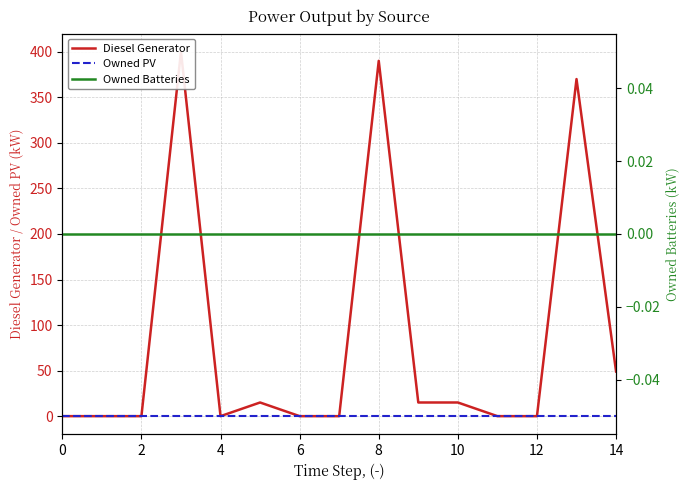

Reading left to right, list all the values displayed in this chart.

Diesel Generator: 0	0	0	400	0	15	0	0	390	15	15	0	0	370	49
Owned PV: 0	0	0	0	0	0	0	0	0	0	0	0	0	0	0
Owned Batteries: 0	0	0	0	0	0	0	0	0	0	0	0	0	0	0